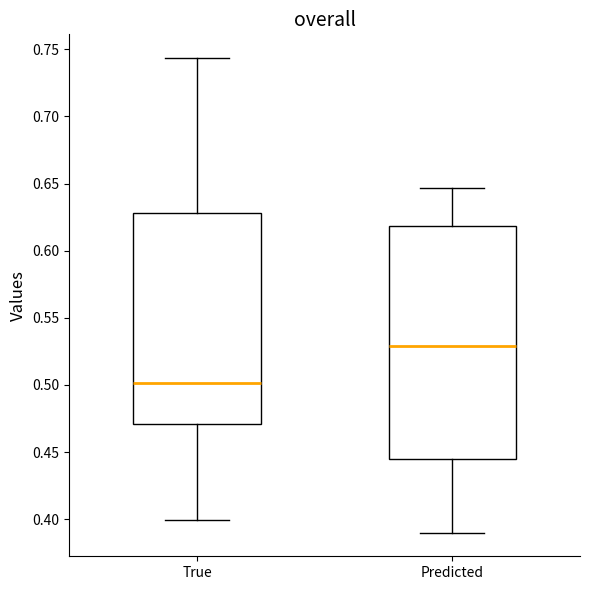

Reading left to right, transcribe this box plot: for each box, give where its median line is, the range the box spans, and where its two whiskers end, as read against the y-axis. The values are not printed on the chart, so give them approximately, as read against the axis.

True: median 0.500, box 0.470 to 0.630, whiskers 0.400 to 0.745
Predicted: median 0.530, box 0.445 to 0.620, whiskers 0.390 to 0.645